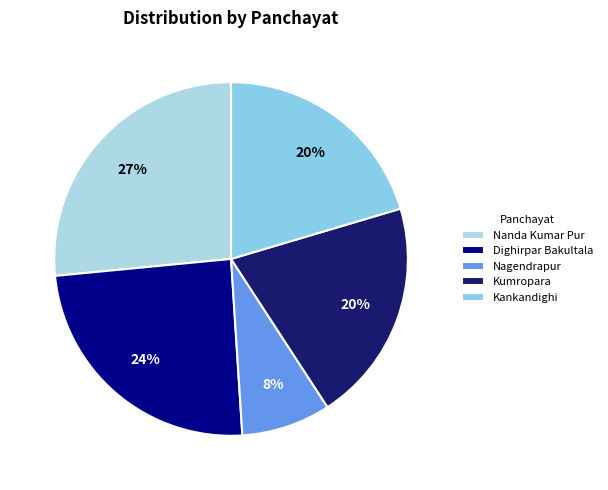

How many segments does this pie chart have?

5